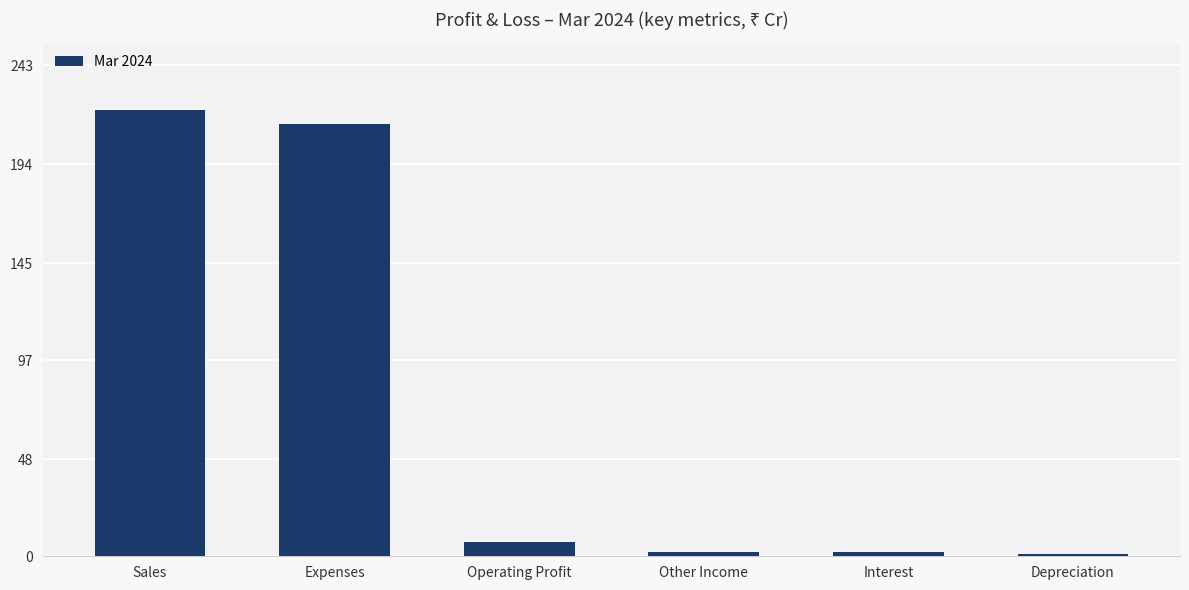

Which category has the highest value across all series?

Sales